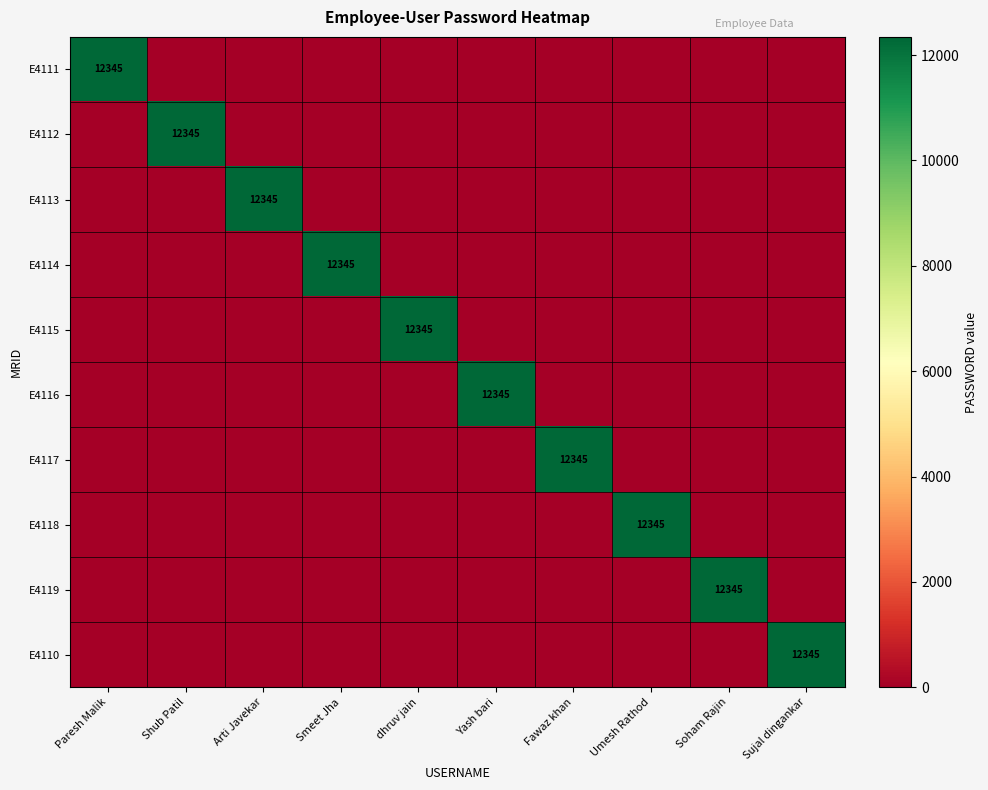

The value of E4116 at Umesh Rathod is 4431. True or false?

False